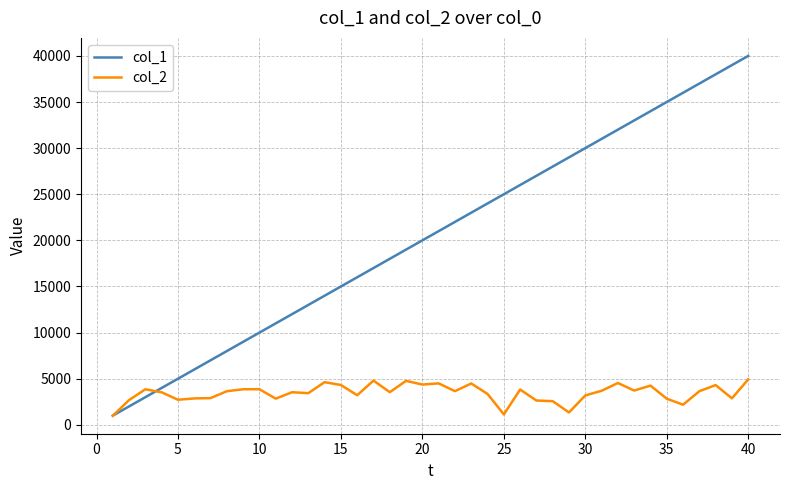

Rank the series by their maximum value, from highest to lowest.

col_1, col_2